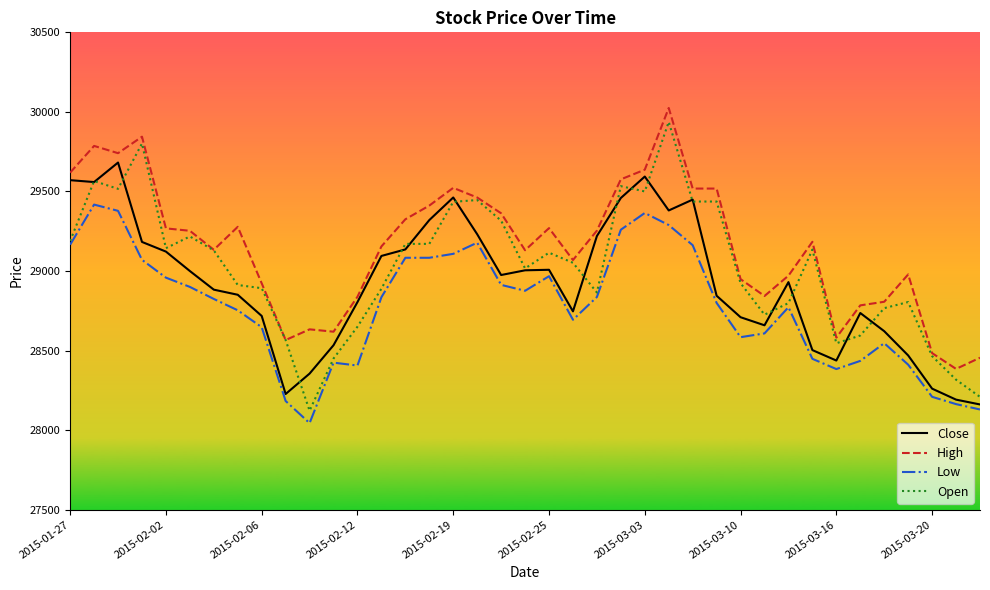

Which series has the widest spread of values?

Open